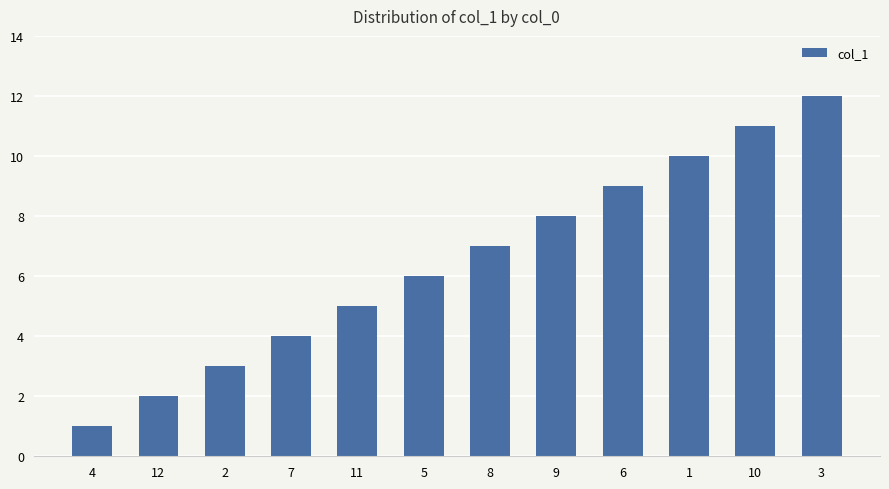

Reading right to left, extract all data points from this chart.

12	11	10	9	8	7	6	5	4	3	2	1